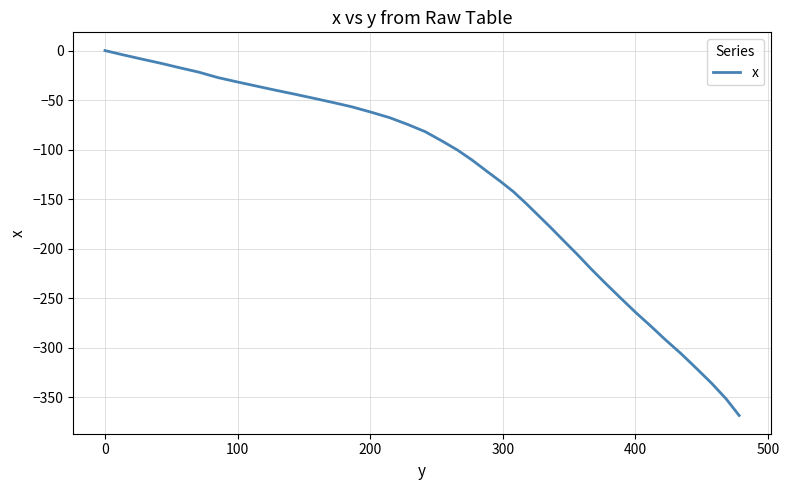

How many negative values are there?

39